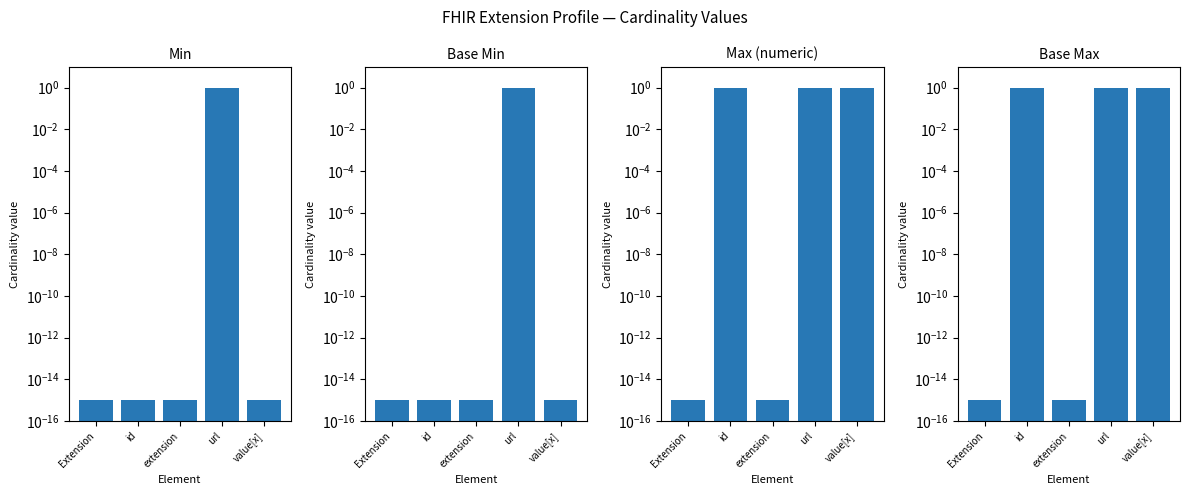

Reading left to right, transcribe all the data shown in this chart.

Min: 0.0	0.0	0.0	1.0	0.0
Base Min: 0.0	0.0	0.0	1.0	0.0
Max (1 or 0): 0.0	1.0	0.0	1.0	1.0
Base Max: 0.0	1.0	0.0	1.0	1.0